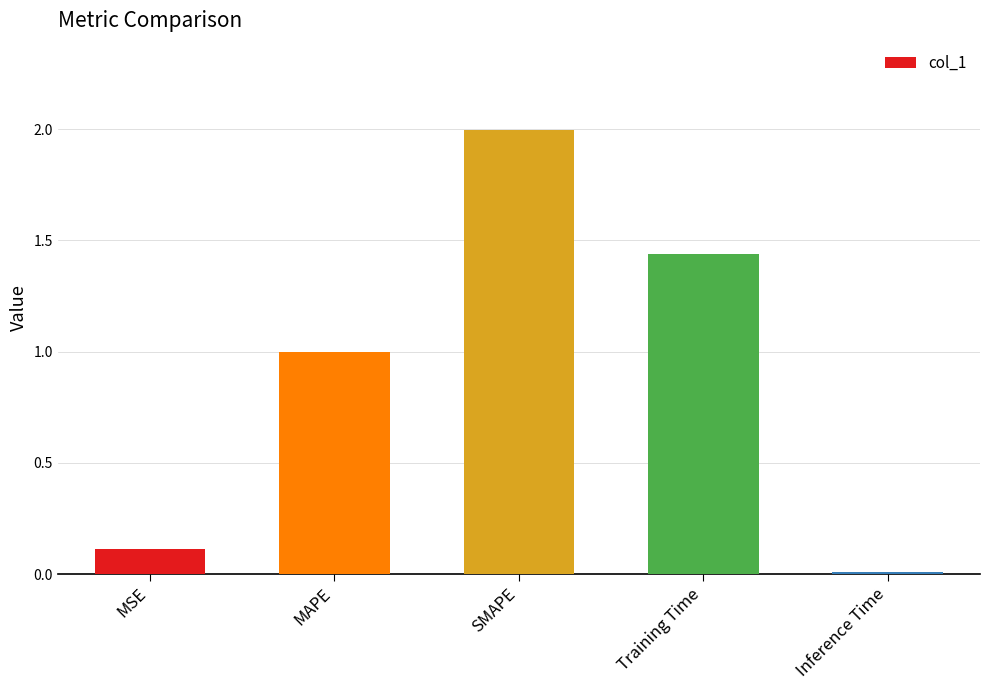

What is the sum of the values at SMAPE and Training Time?

3.4